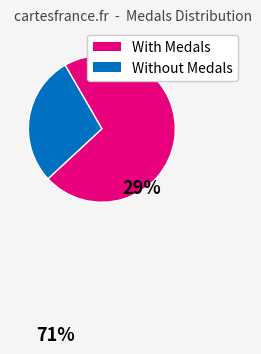

Does any single category account for the majority?

Yes